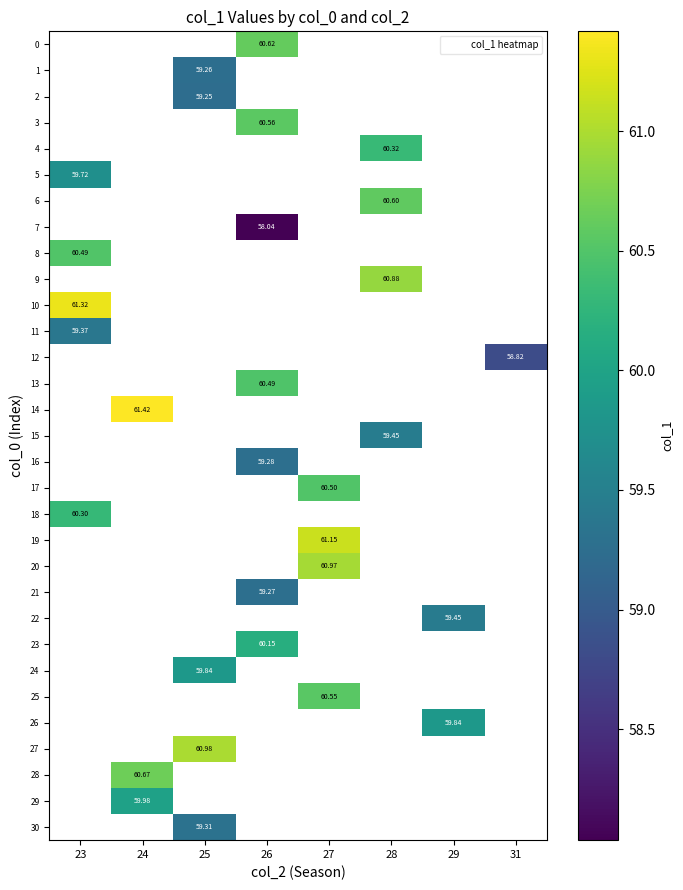

Which label corresponds to the smallest value in the chart?

26